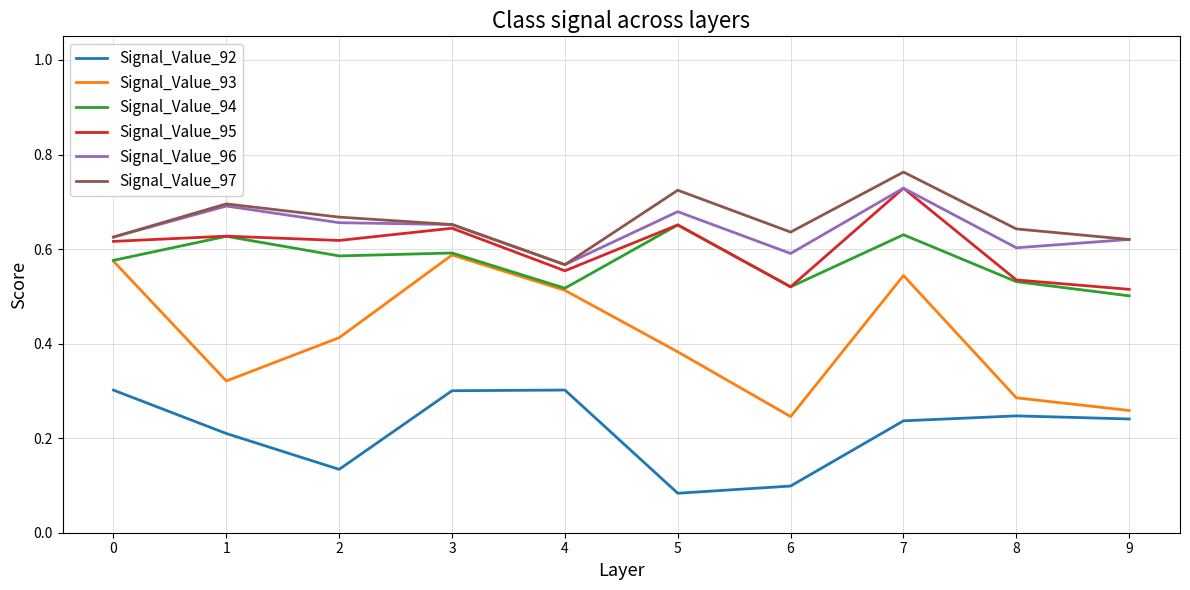

Which series has the widest spread of values?

Signal_Value_93